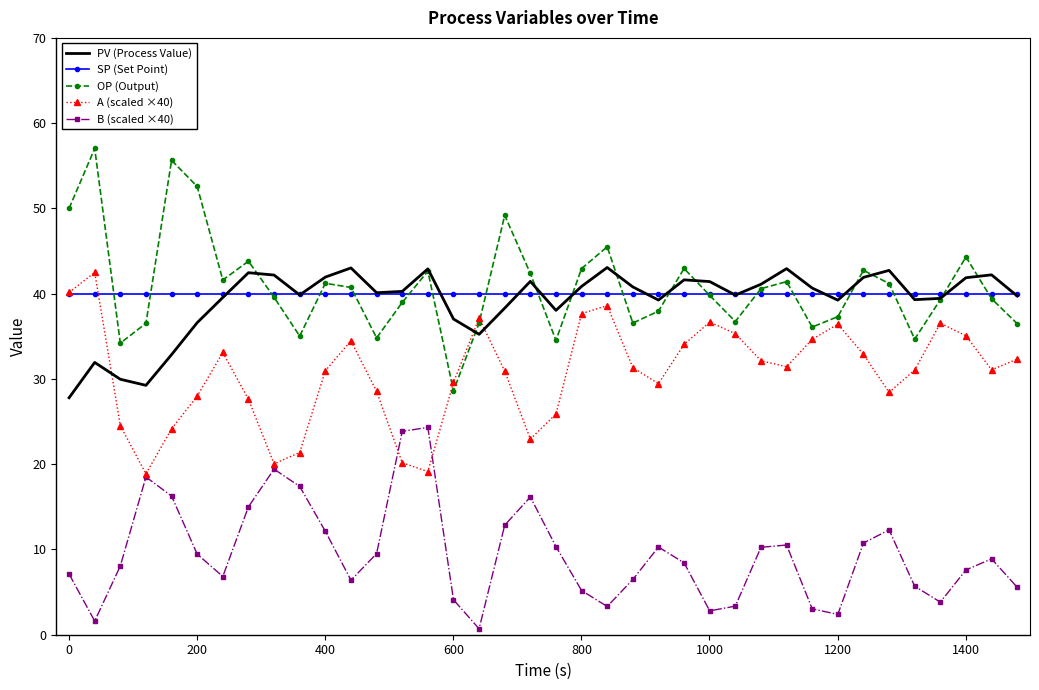

How many distinct data groups are displayed?

5